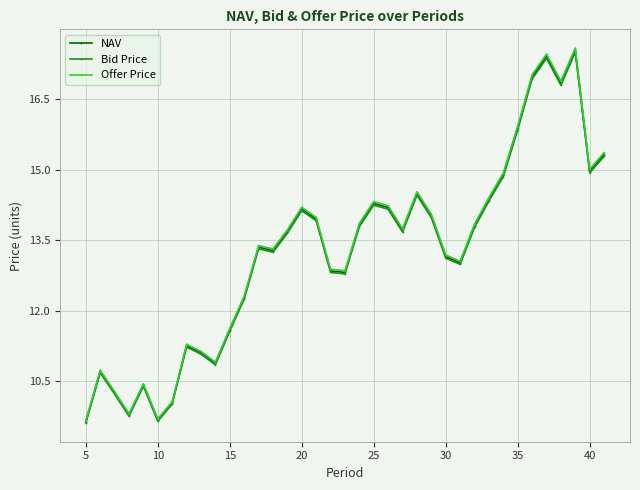

What is the minimum value for NAV?

9.6